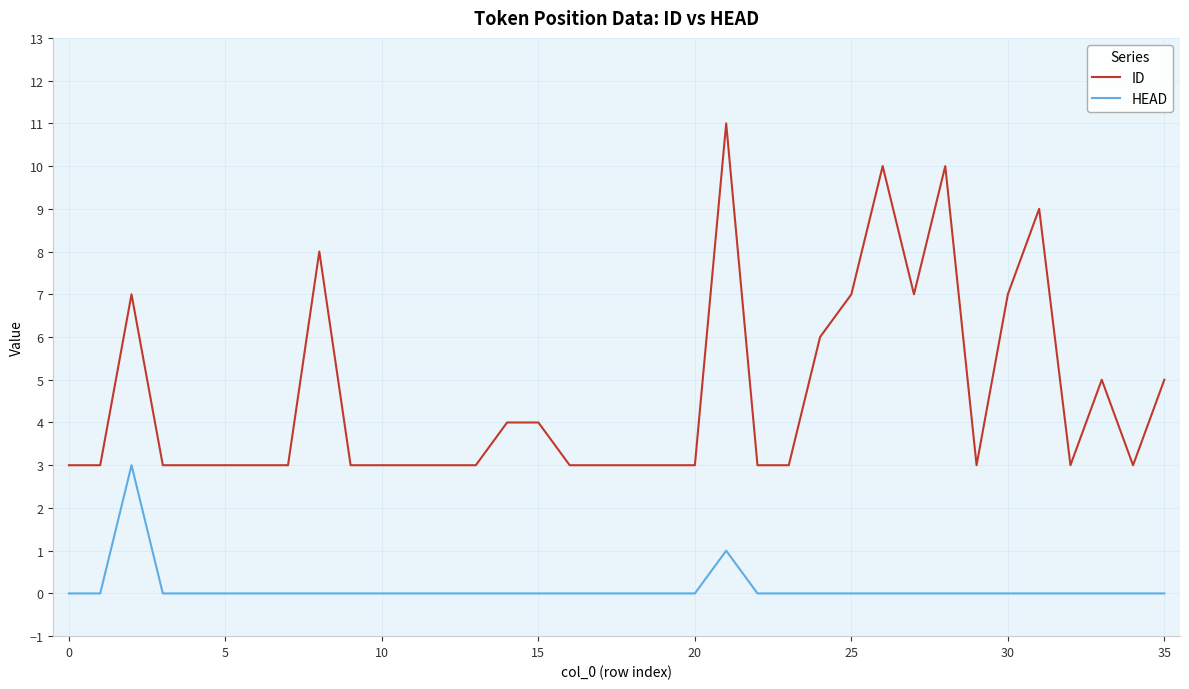

What is the maximum value shown in the chart?

11